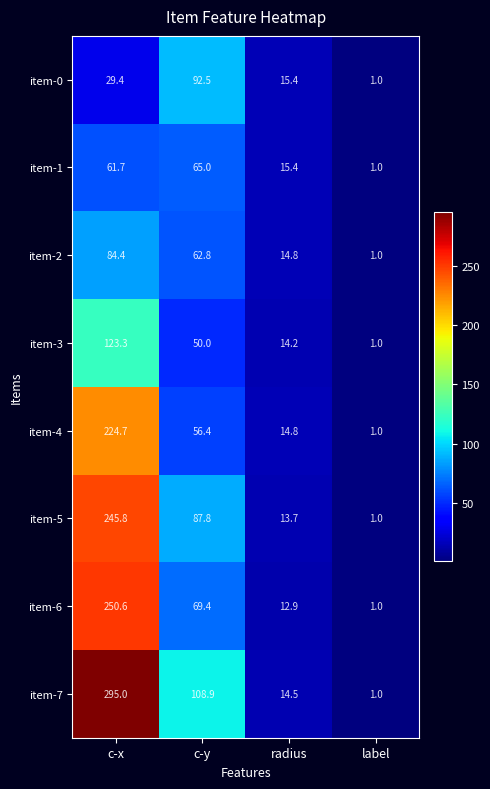

What is the difference between the second highest and minimum values in the item-2 series?

61.8